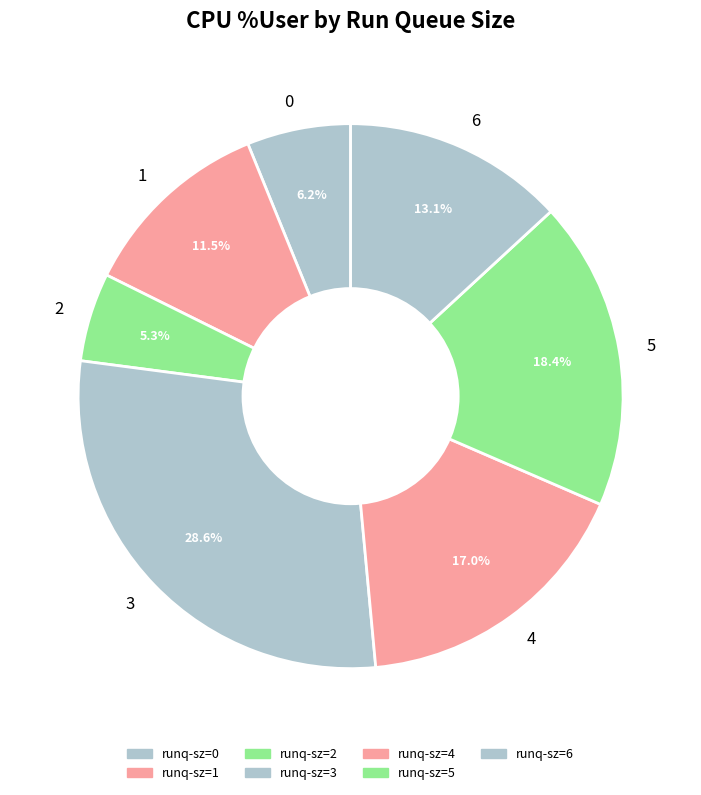

What percentage is NOT represented by 5?

81.6%